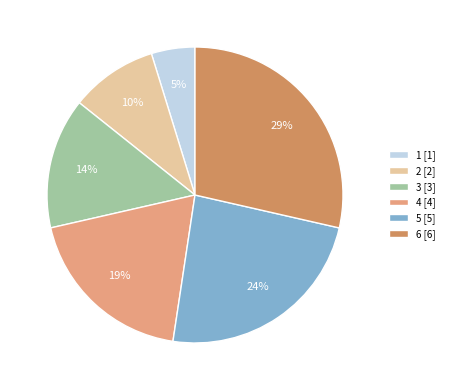

How many slices are in this pie chart?

6